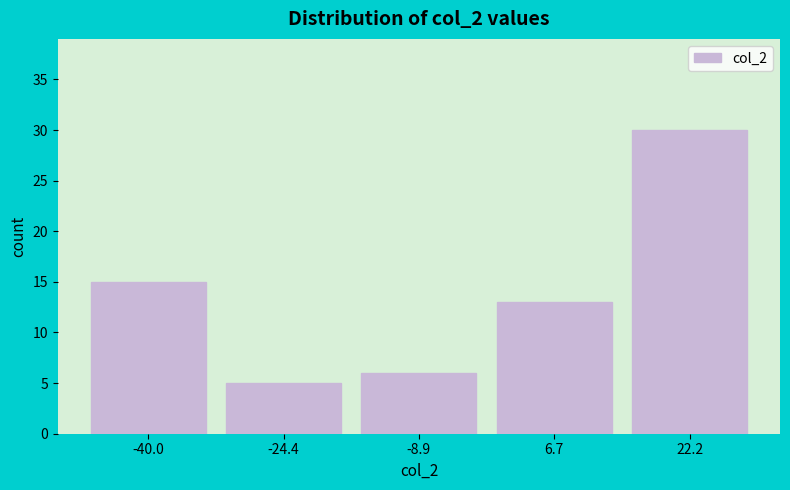

Reading left to right, transcribe this chart: for each bar, give the range it covers on the x-axis and its height. Neither the bar edges nor the heights are printed on the chart, so give them approximately, as read against the axes.

-48 to -32: 15
-32 to -16: 5
-16 to -2: 6
-2 to 14: 13
14 to 30: 30